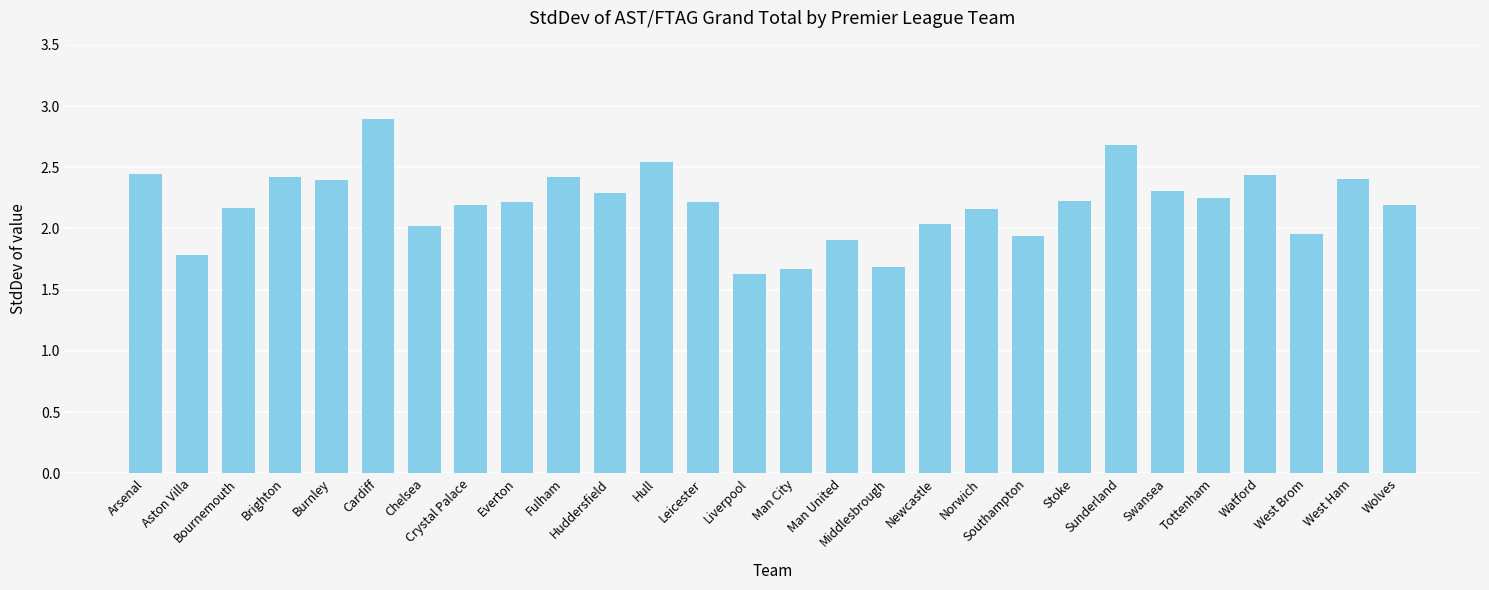

What position from the left is Brighton?

4